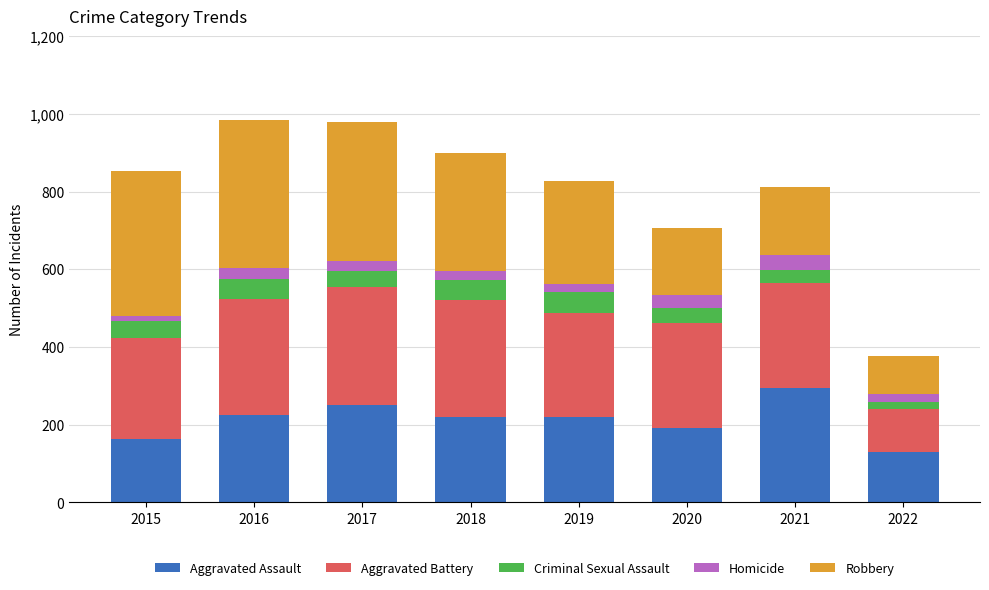

Count the number of data series in this chart.

5